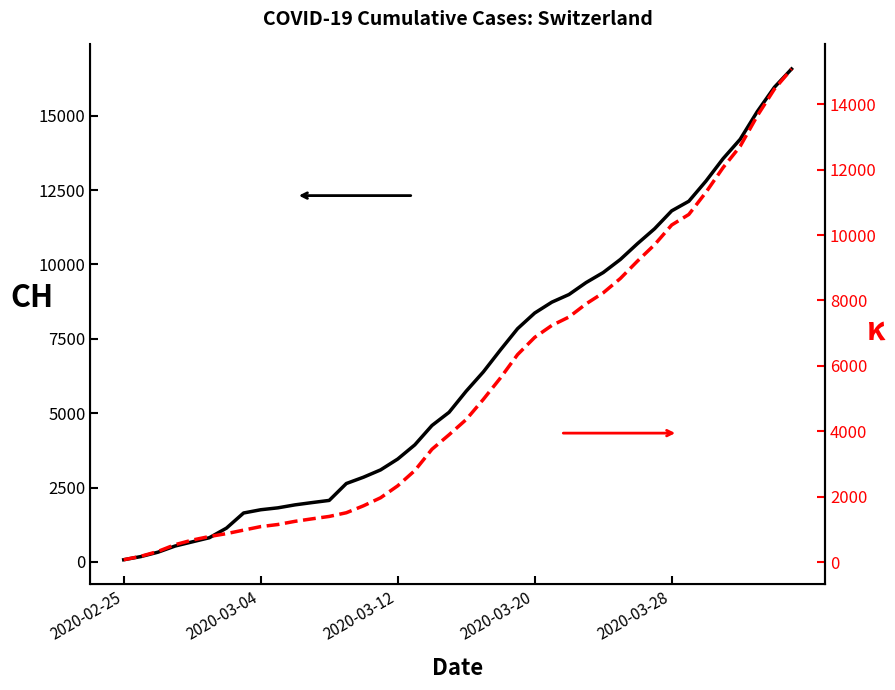

Does the chart have visible grid lines?

No